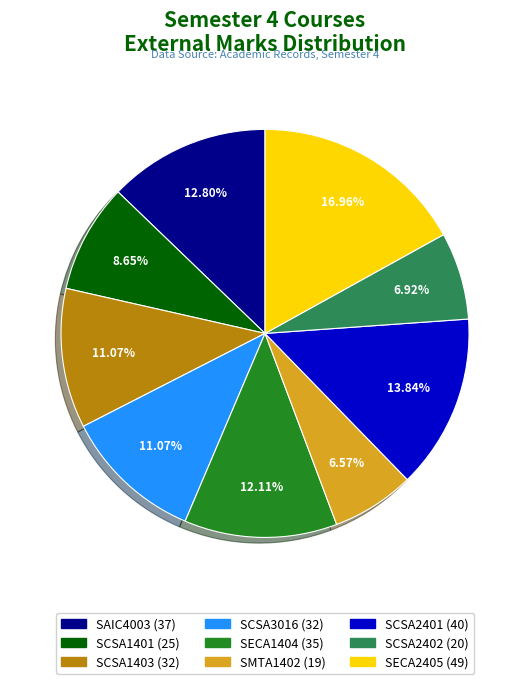

What percentage do SECA2405 and SECA1404 together represent?

29.1%